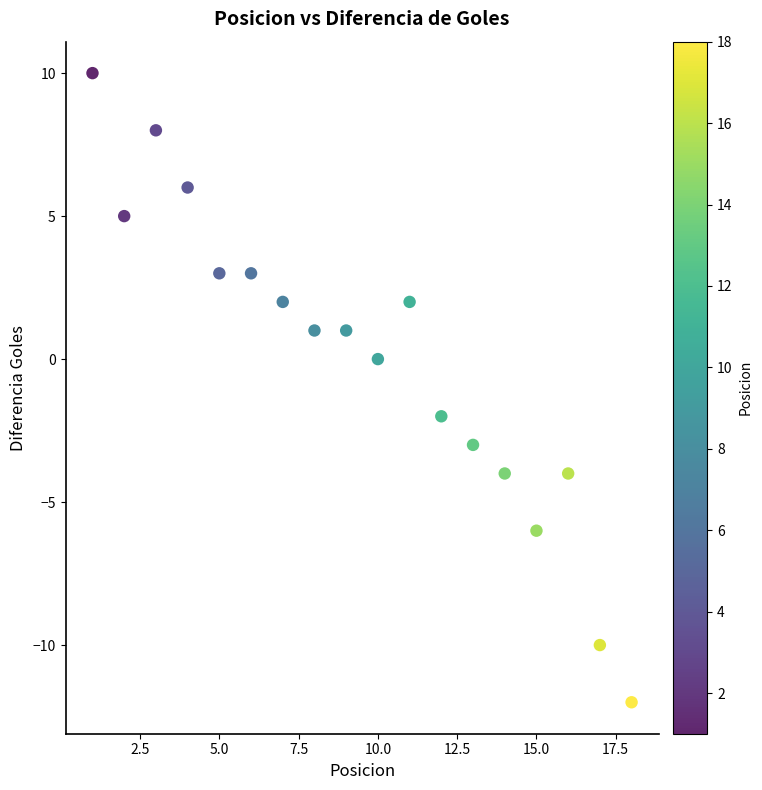

What is the range of X values (max minus min)?

17